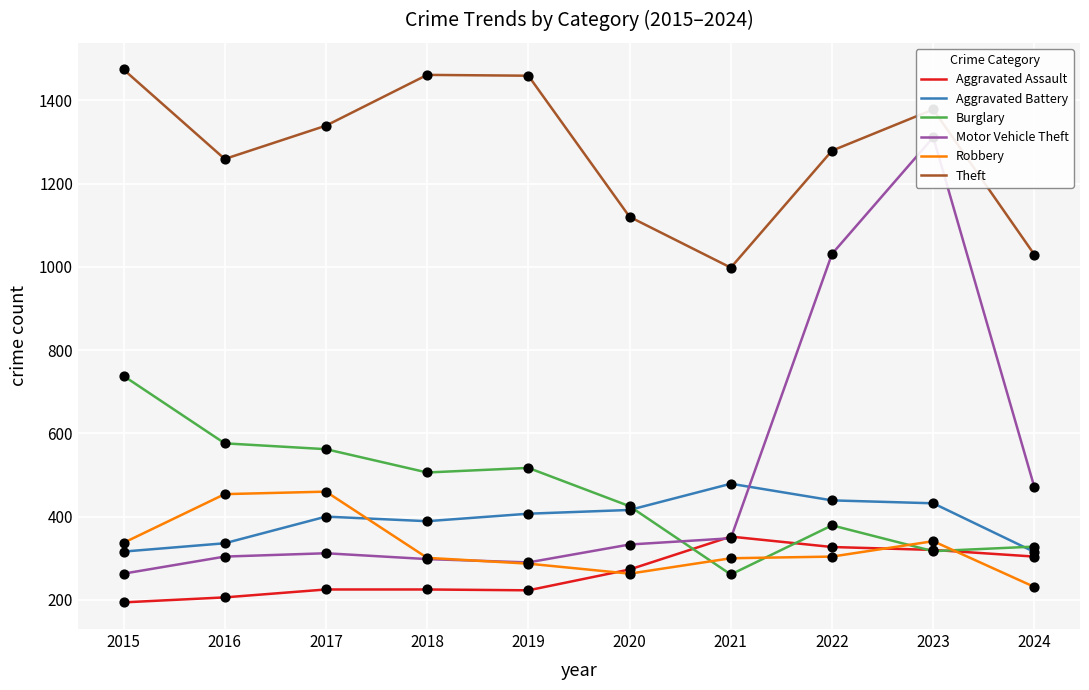

Which series has the largest Y range (max minus min)?

Motor Vehicle Theft